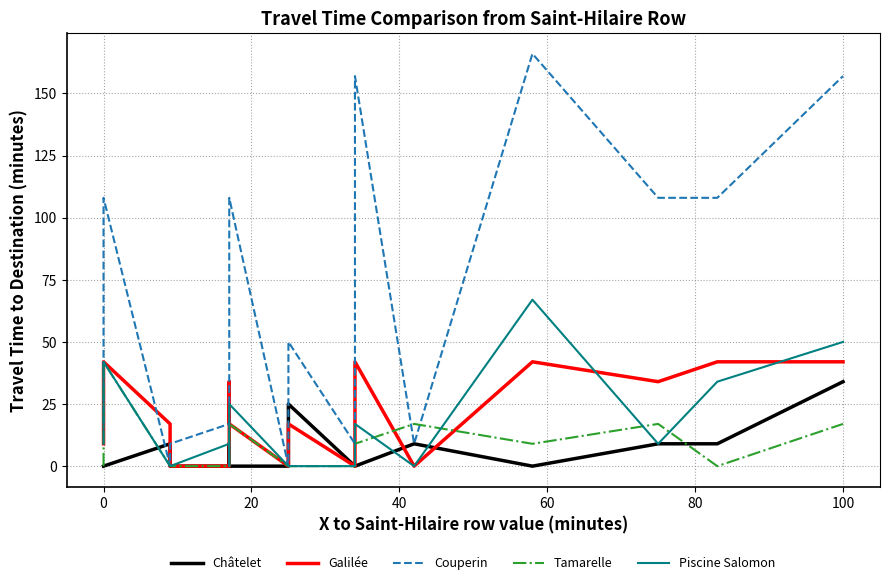

At 0, list the series in order from smallest to largest.

Châtelet, Tamarelle, Piscine Salomon, Couperin, Galilée